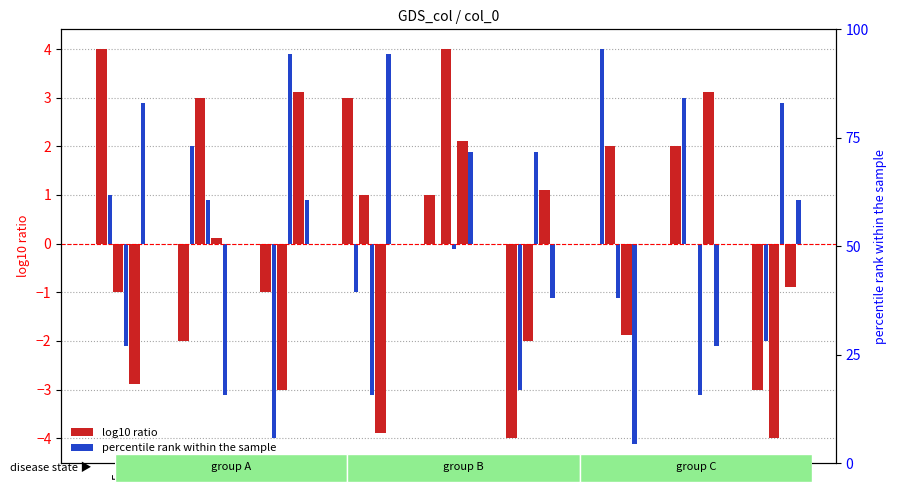

At which label does col_3 first exceed 0?

5